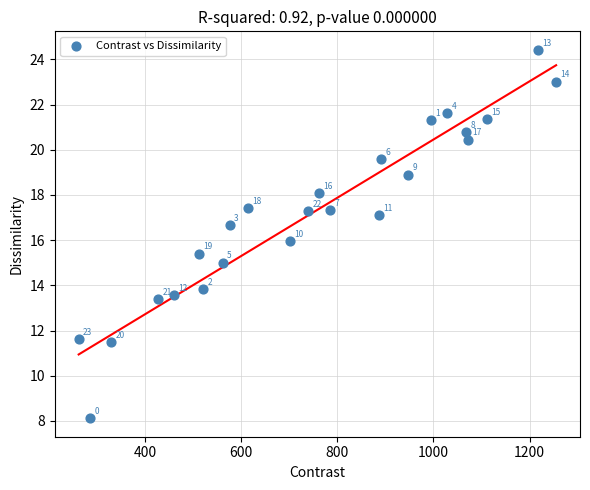

What Y value in the scatter plot is closest to 16?

16.0